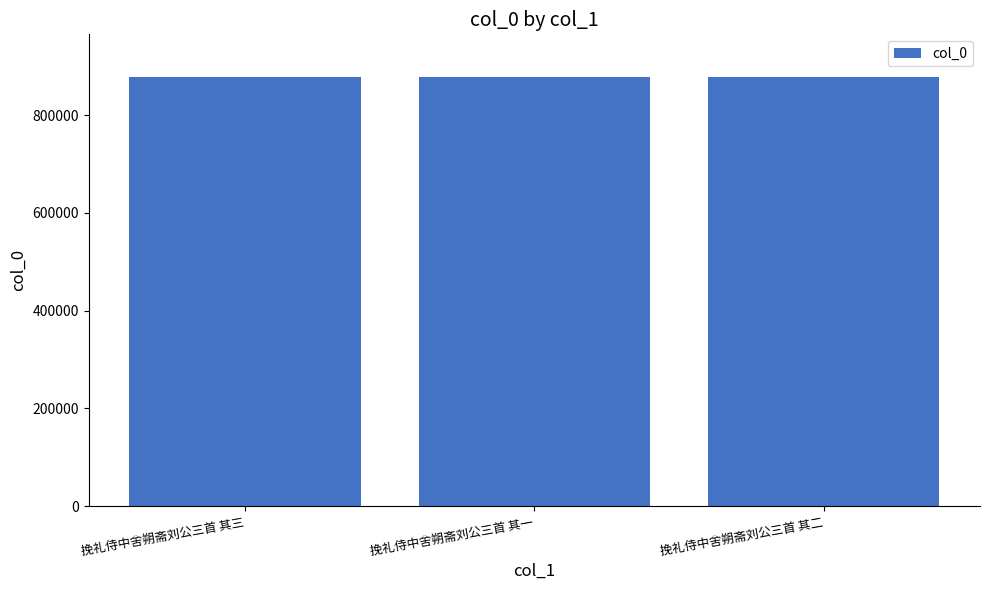

Count the values in the range 877438 to 877440.

3